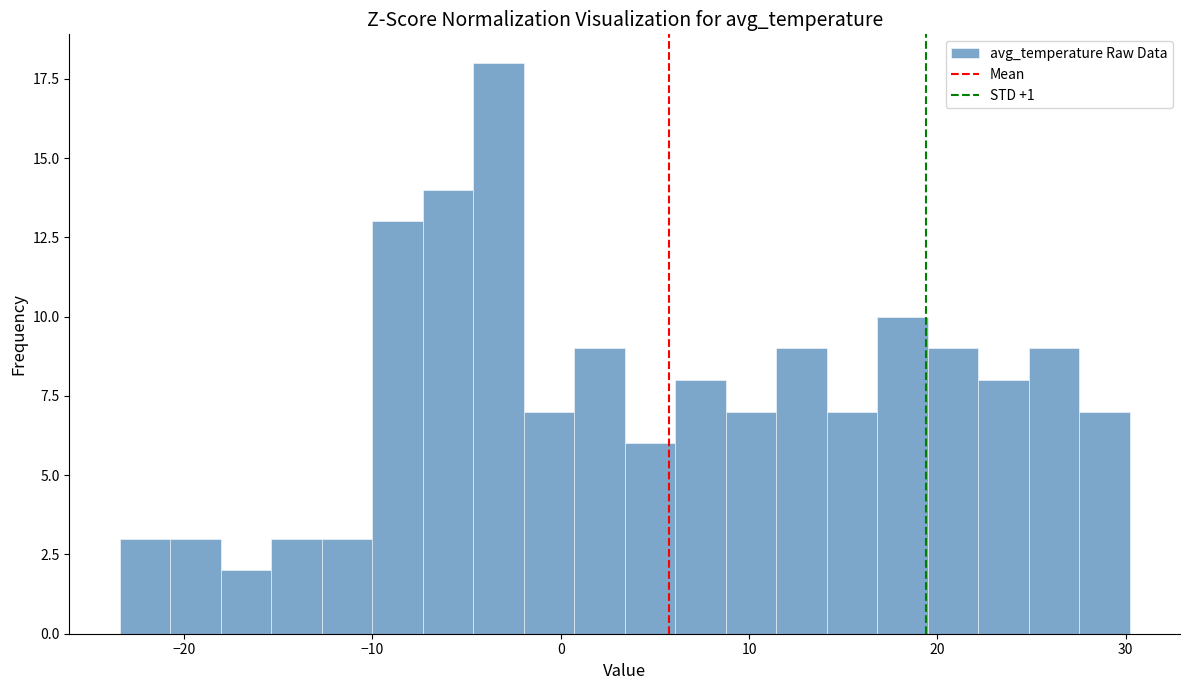

Around what value on the x-axis is the tallest bar? Give the approximate position of its centre, as read against the axis.

-3